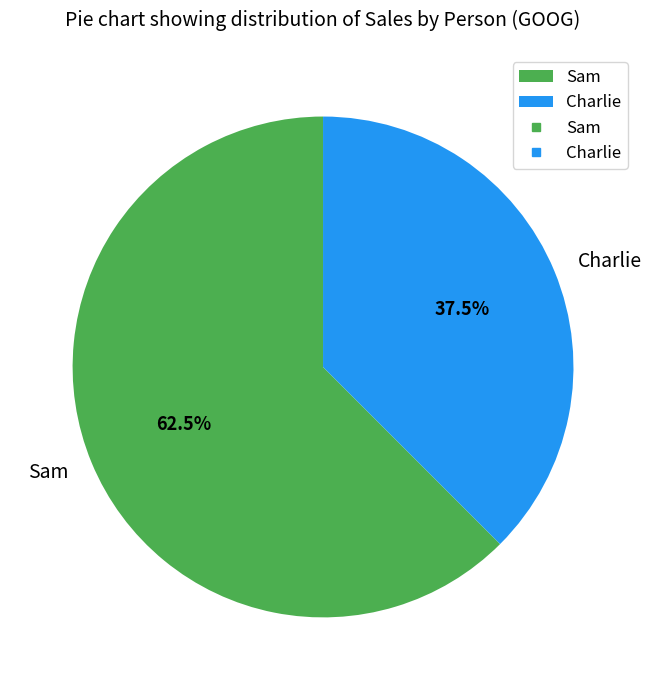

Is the sum of Charlie and Sam greater than half?

Yes